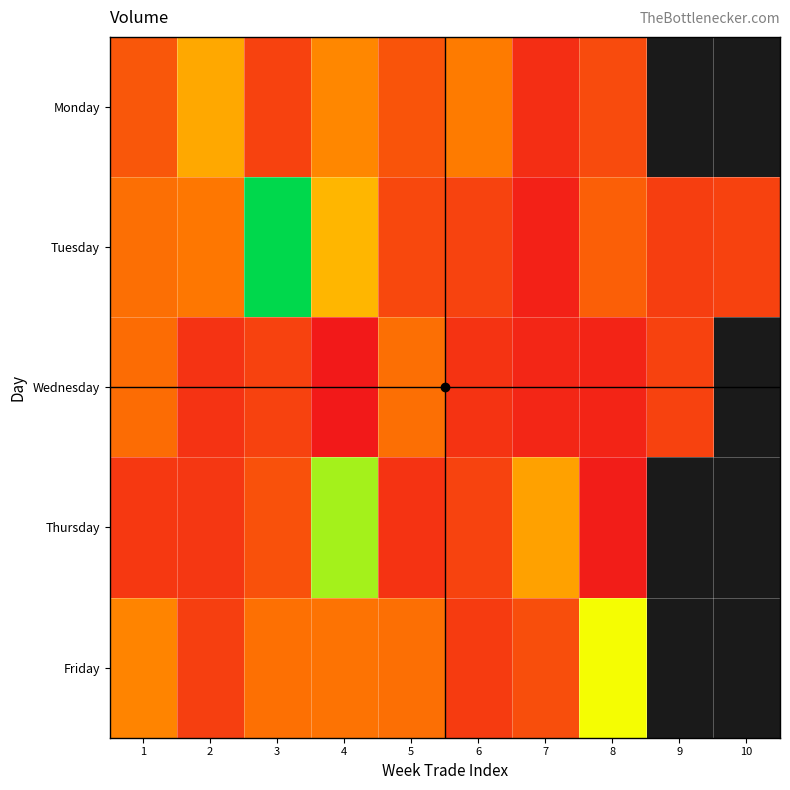

Rank the categories by Tuesday value from highest to lowest.

3, 4, 2, 1, 8, 5, 6, 10, 9, 7